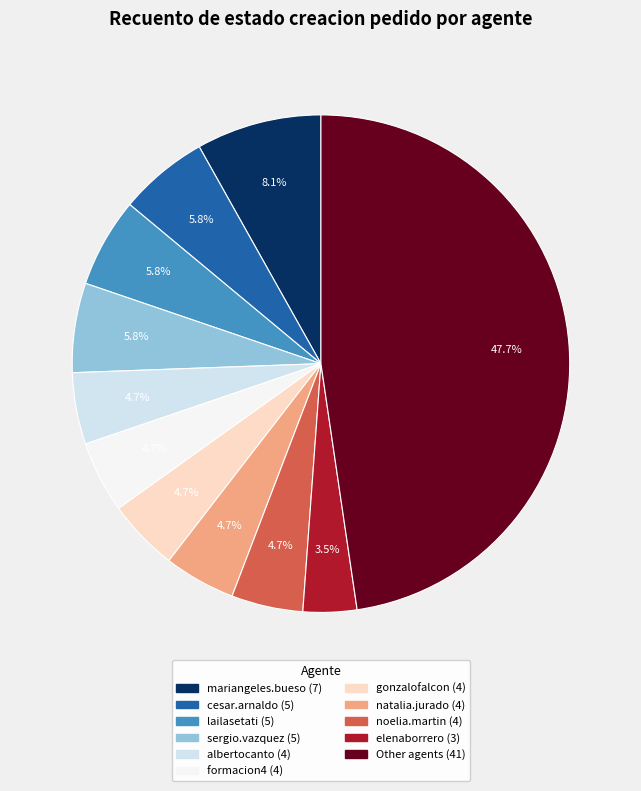

Does any single category account for the majority?

No